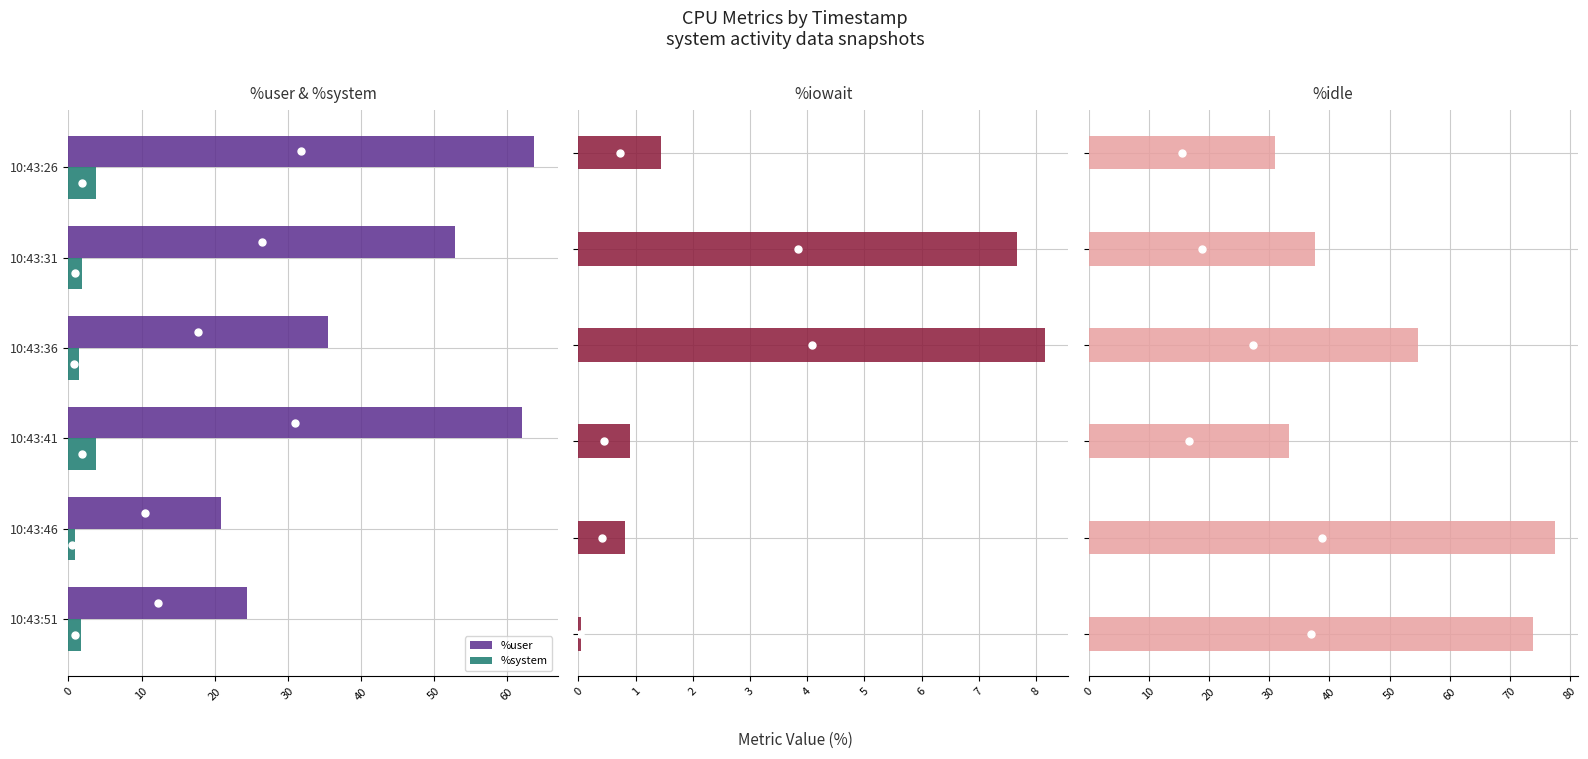

Reading right to left, transcribe all the data shown in this chart.

%user: 24.5	20.8	62.1	35.6	52.9	63.8
%system: 1.7	1.0	3.8	1.5	1.8	3.8
%iowait: 0.1	0.8	0.9	8.2	7.7	1.4
%idle: 73.8	77.4	33.3	54.8	37.6	31.0